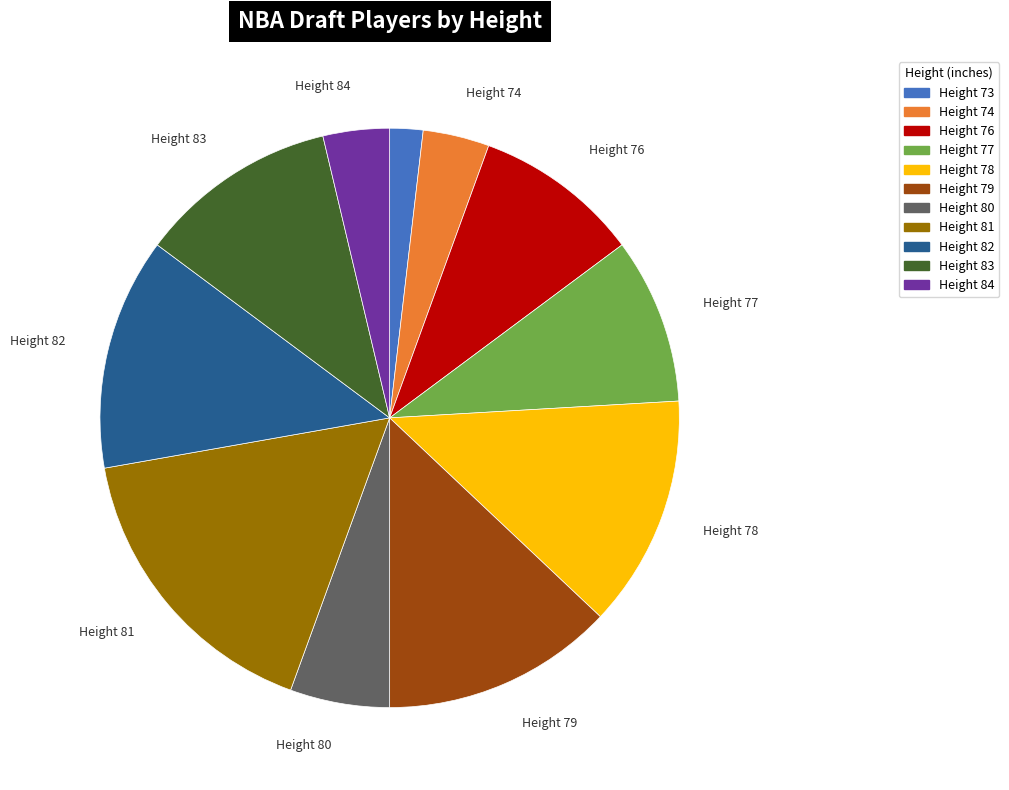

Does any single category account for the majority?

No